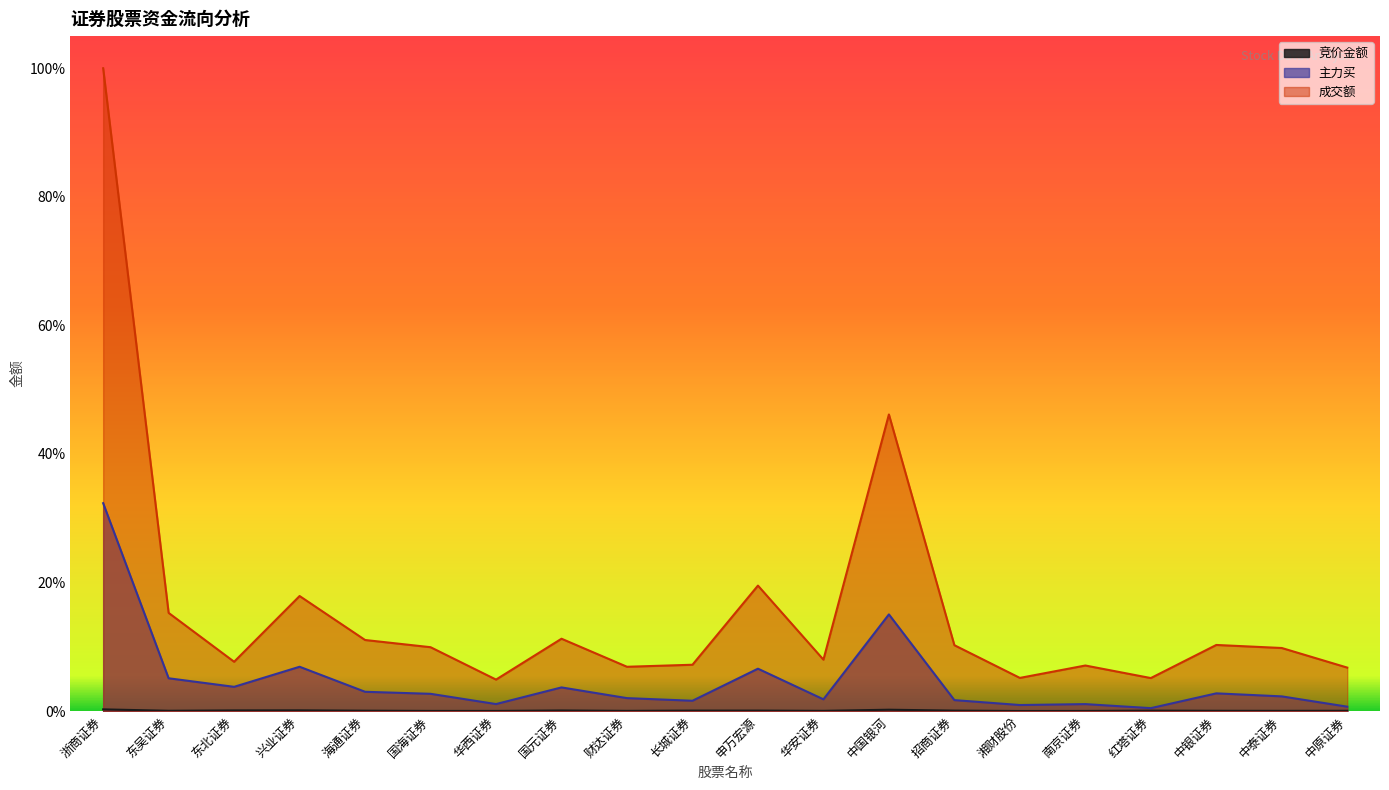

The value of 竞价金额 at 红塔证券 is 0.0. True or false?

False